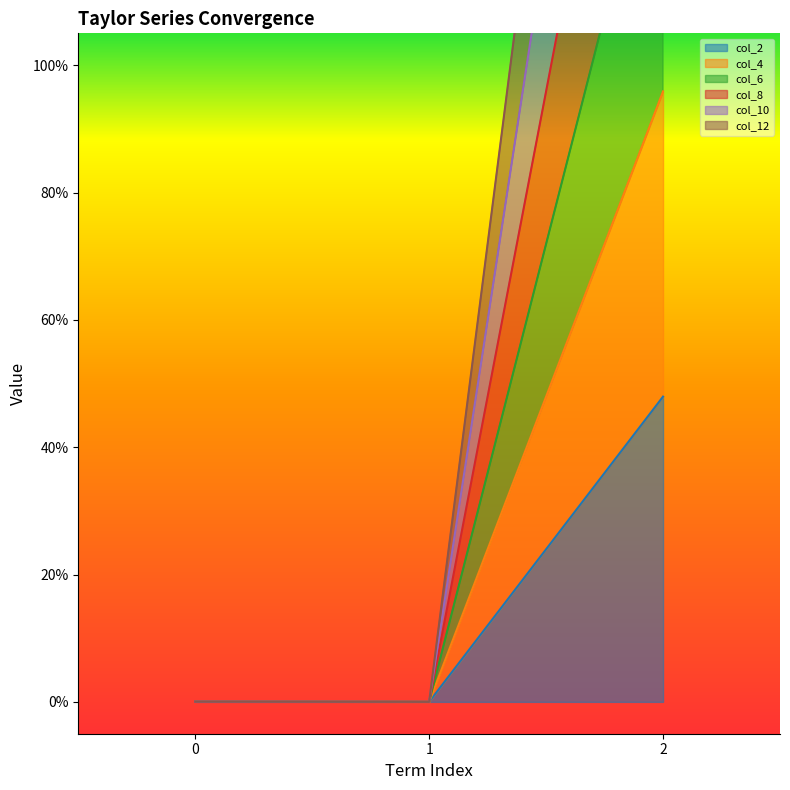

Count the number of categories in the chart.

3